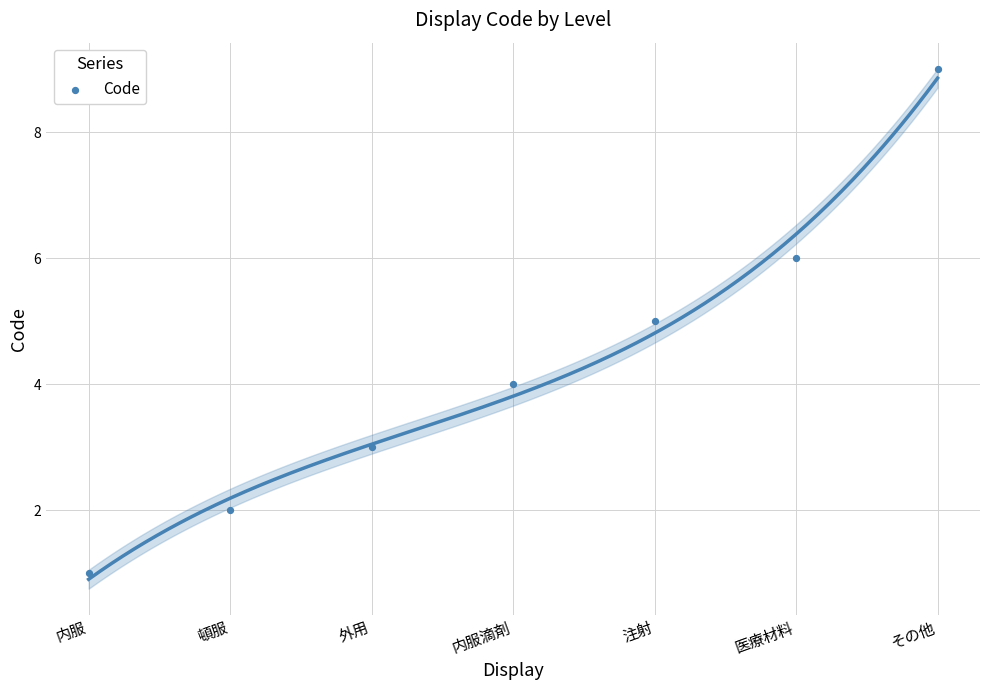

What is the average Y value?

4